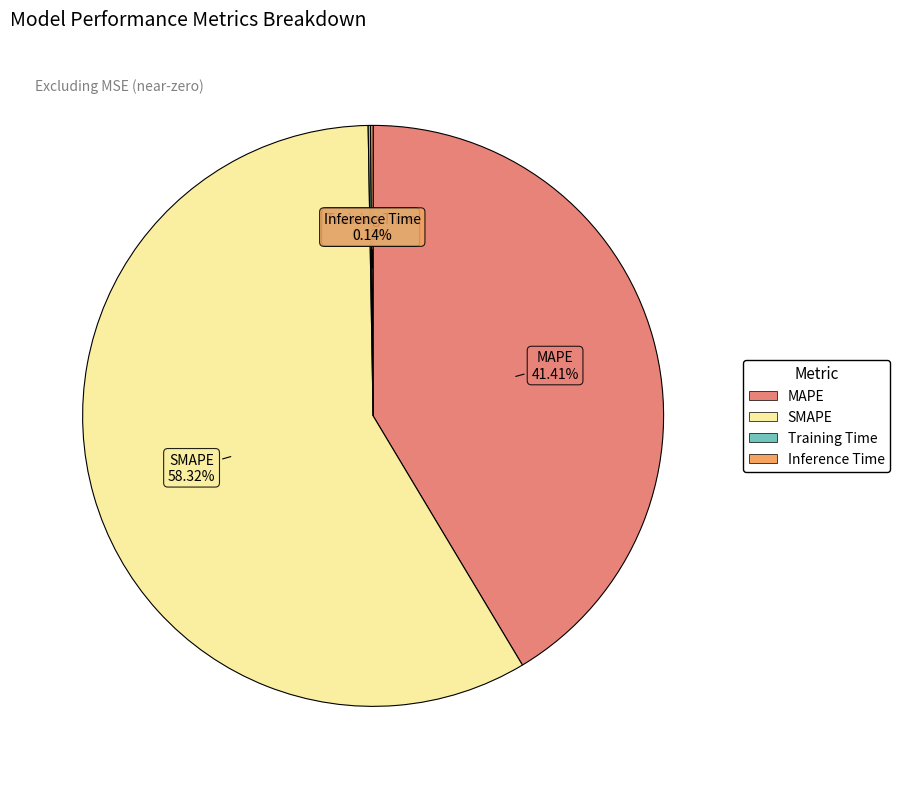

To the nearest percent, what is the difference between the largest and smallest slice percentages?

58%